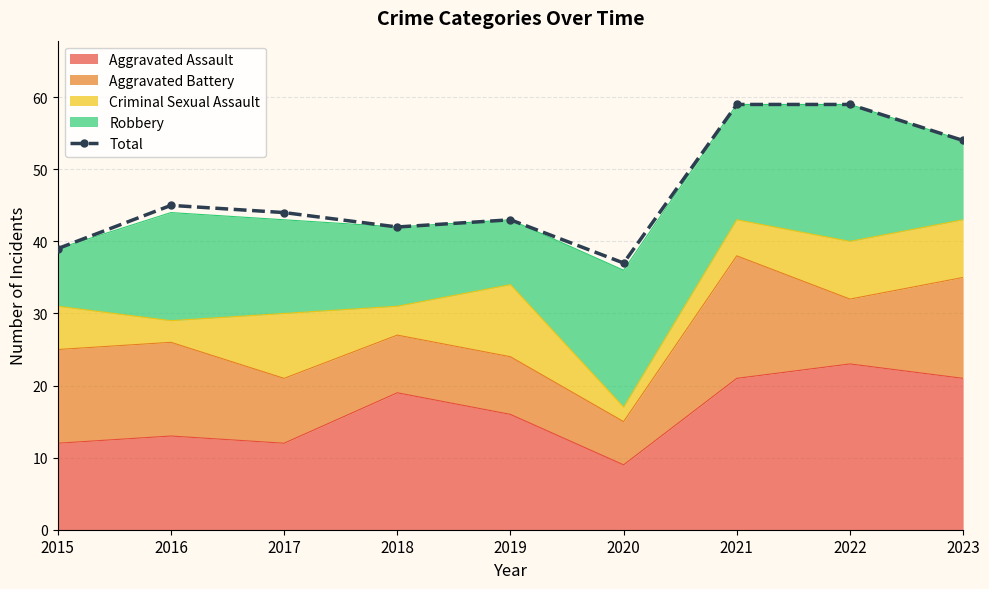

Is it true that the value at 2023 is 18?

False